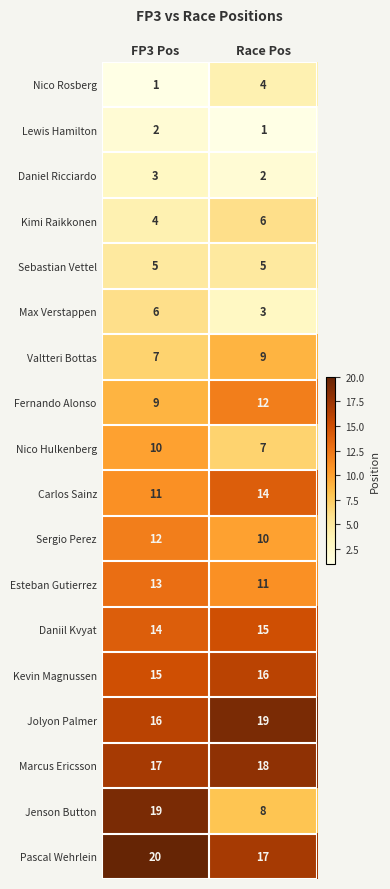

Which series changed the most between FP3 Pos and Race Pos?

Jenson Button